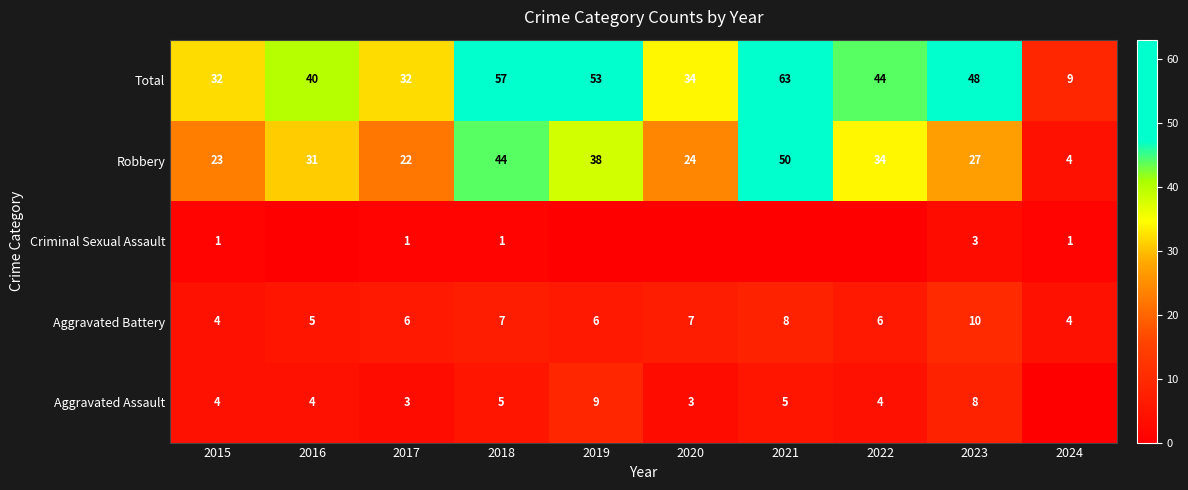

Is the value of Aggravated Battery at 2019 greater than the value of Total at 2020?

No